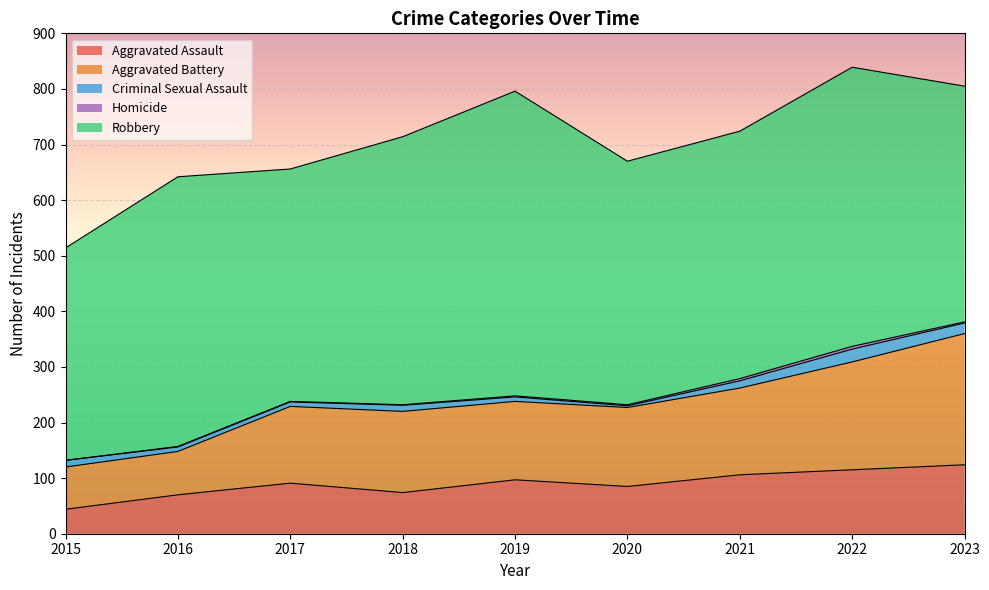

Which has a higher value, 2023 or 2016?

2023